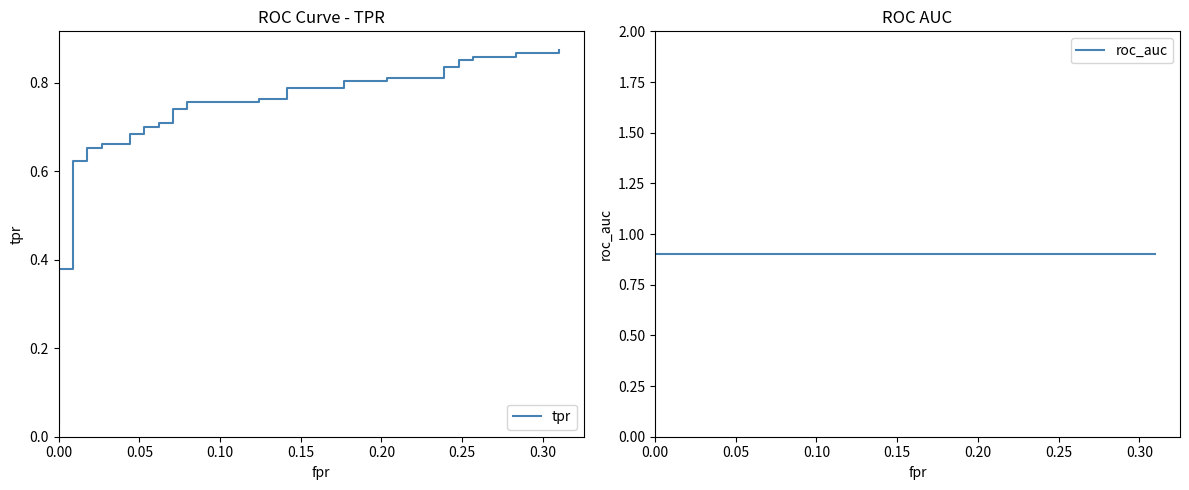

At 0.00, list the series in order from largest to smallest.

roc_auc, tpr